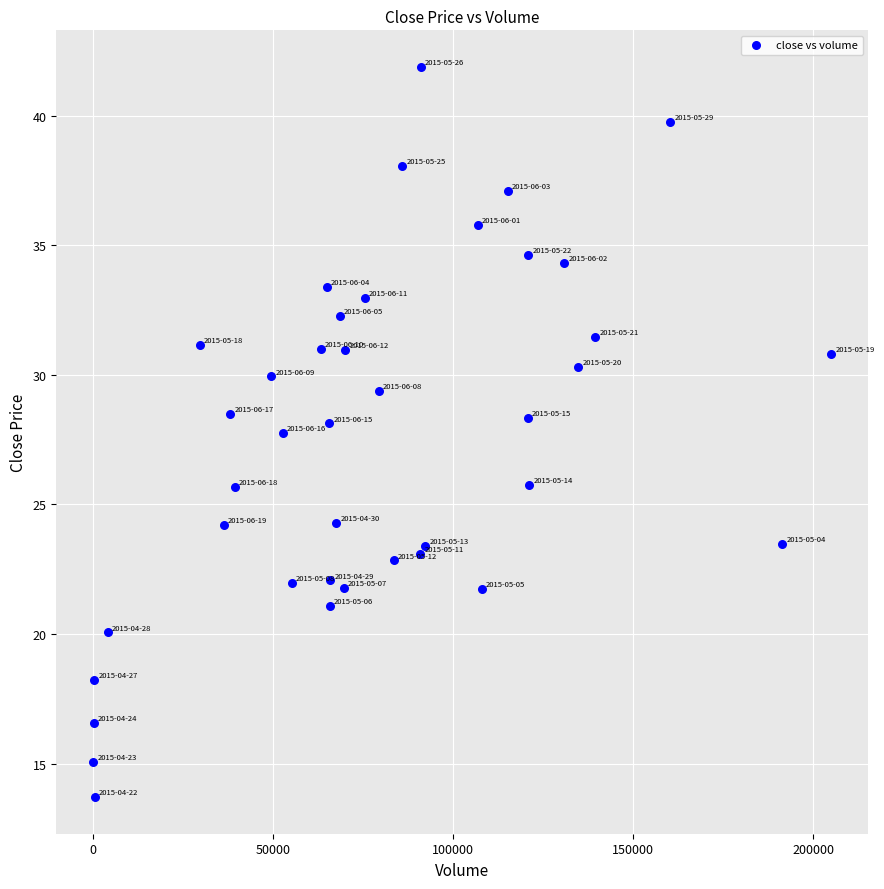

What Y value in the scatter plot is closest to 27?

27.8